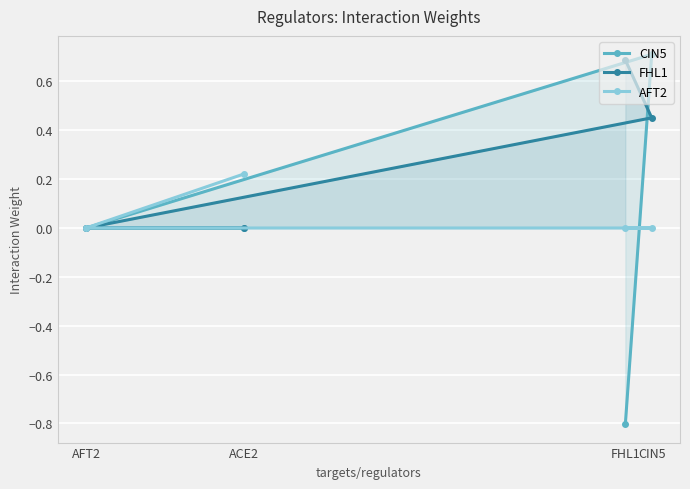

What is the sum of all CIN5 values?

-0.1